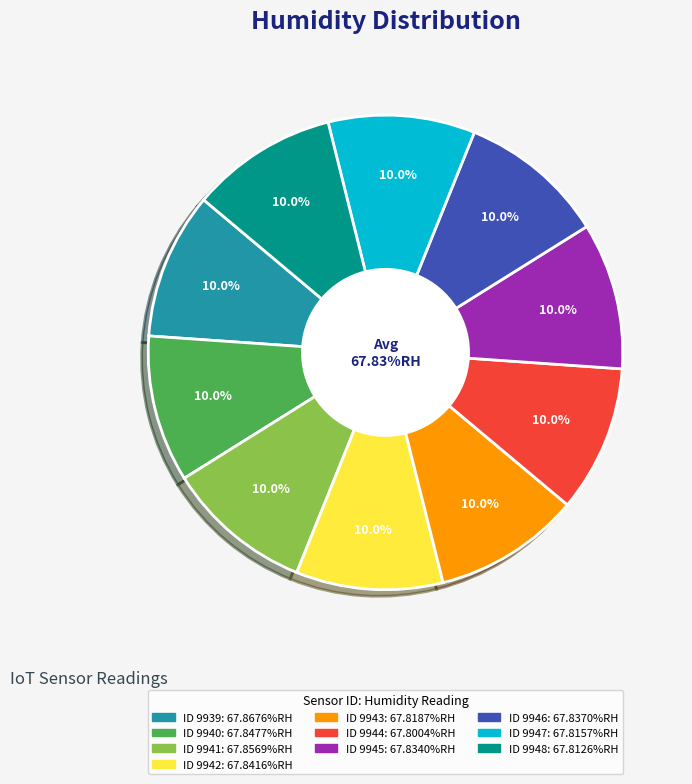

Combined, do 9942 and 9944 account for over 50%?

No